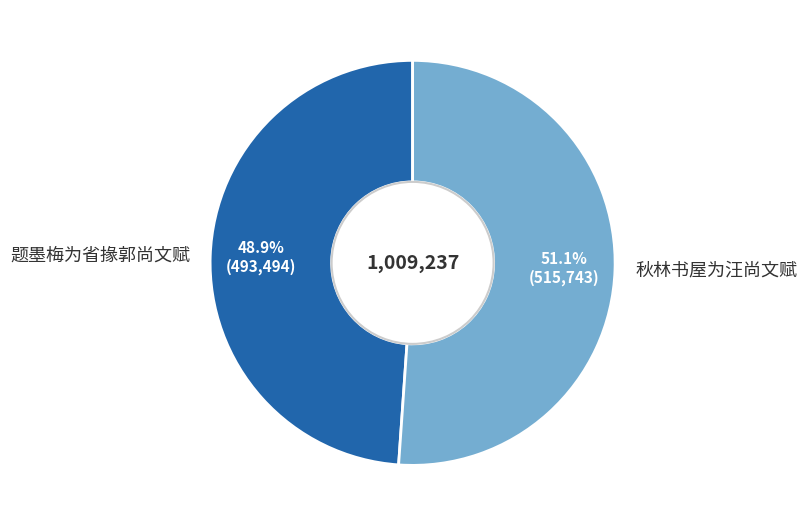

Between 秋林书屋为汪尚文赋 and 题墨梅为省掾郭尚文赋, which is larger?

秋林书屋为汪尚文赋